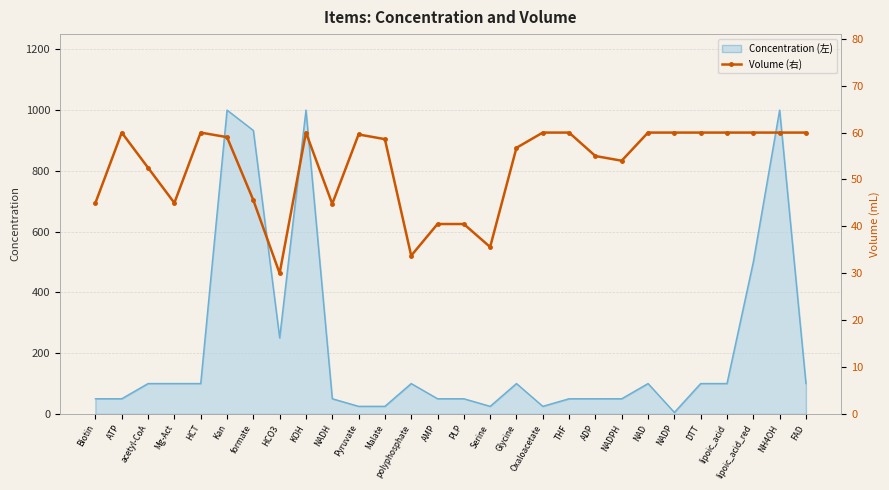

Is it true that Concentration (左) equals 145.6 at polyphosphate?

False